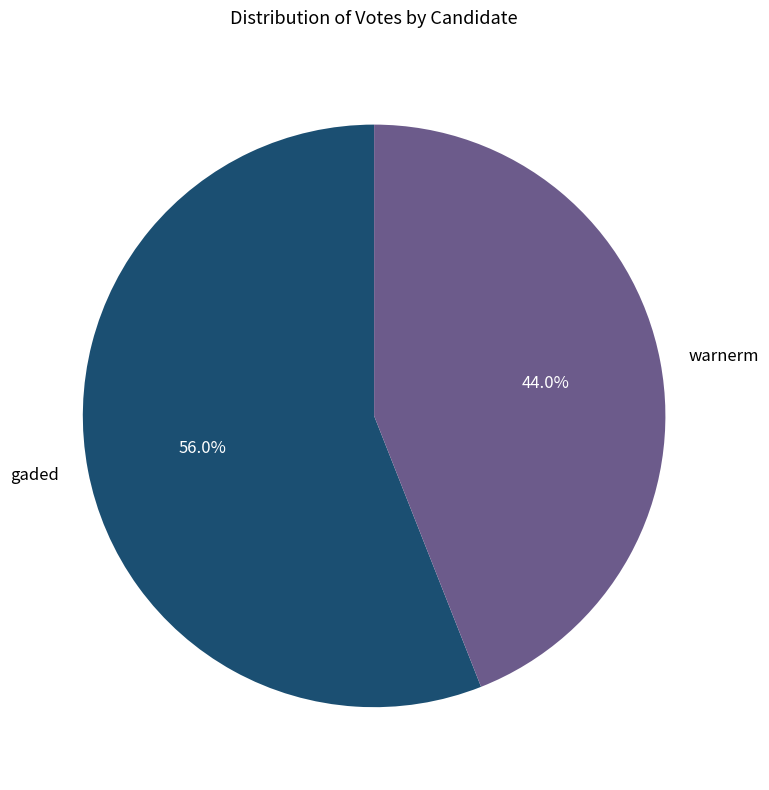

Which category has the smallest portion of the pie?

warnerm